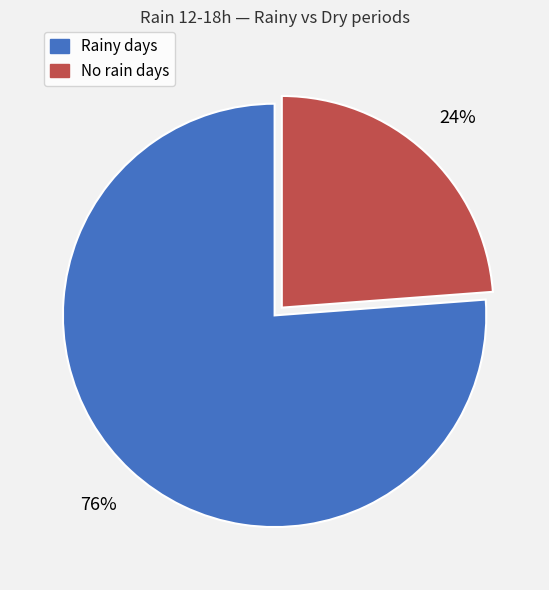

Does any single category account for the majority?

Yes